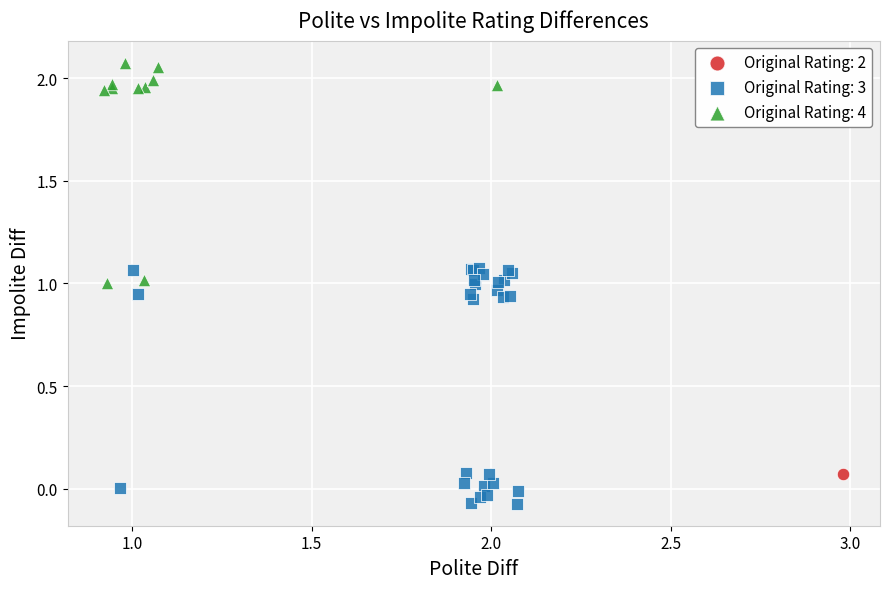

What are all the series names shown in the legend?

Original Rating: 2, Original Rating: 3, Original Rating: 4